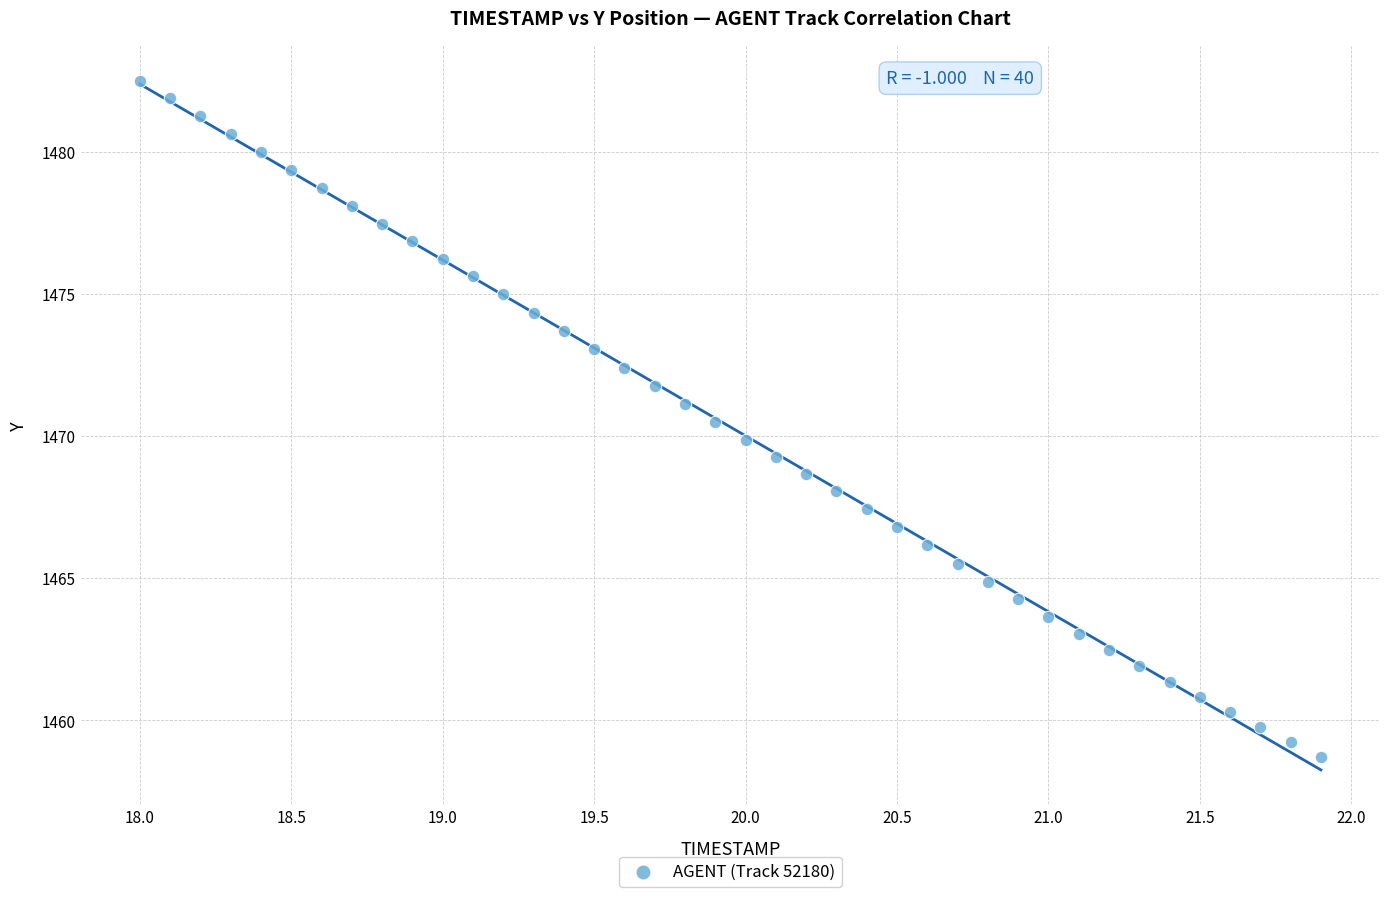

What is the range of Y values (max minus min)?

23.8